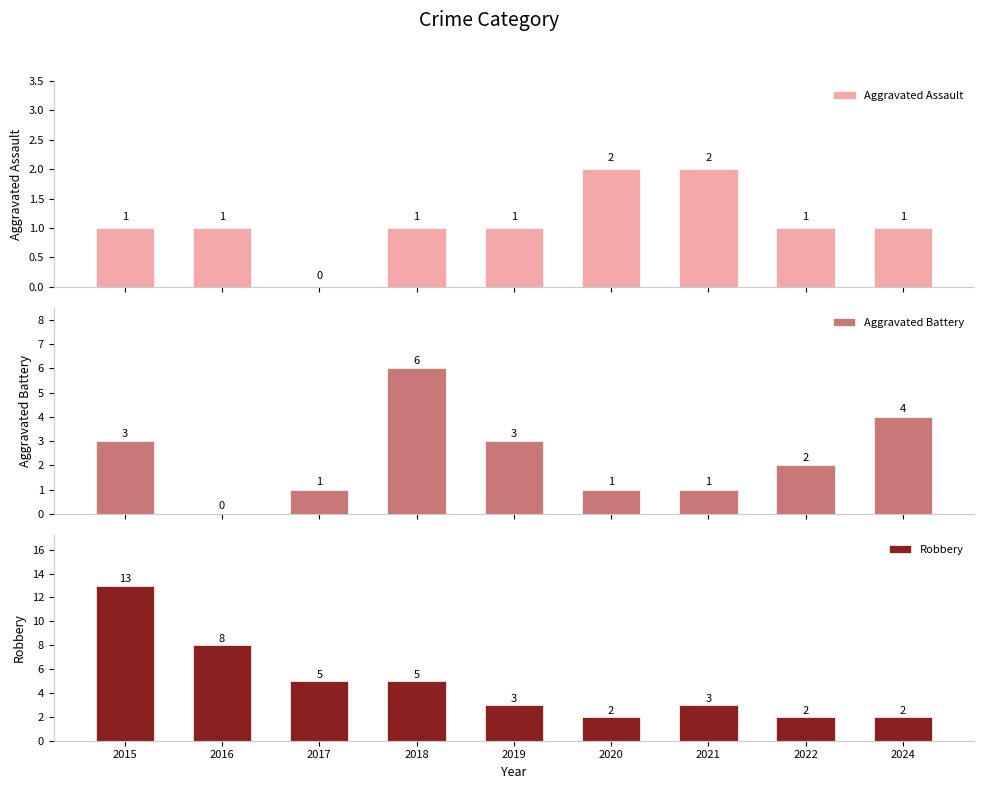

How many data points in Aggravated Battery are above 2?

4